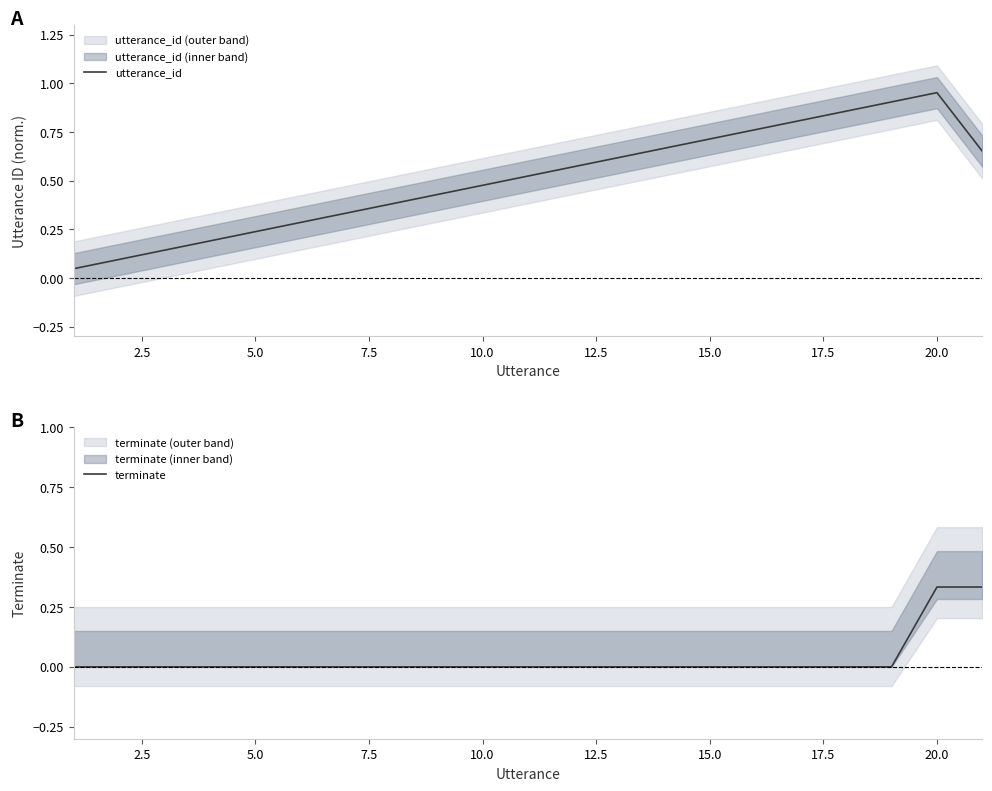

What is the value of the utterance_id point at the 12th from the left?

0.6